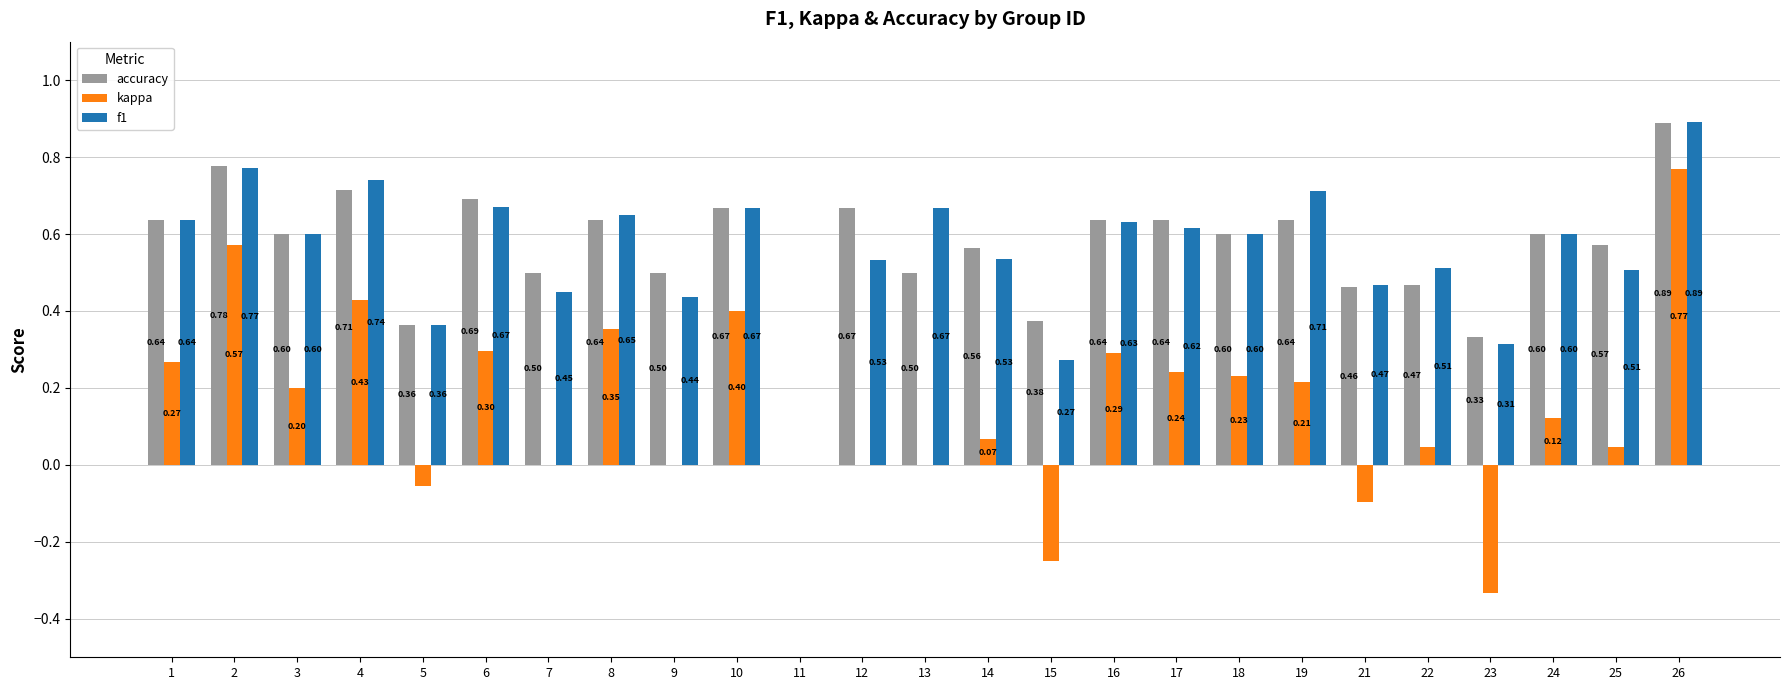

How many data points does each series have?

25